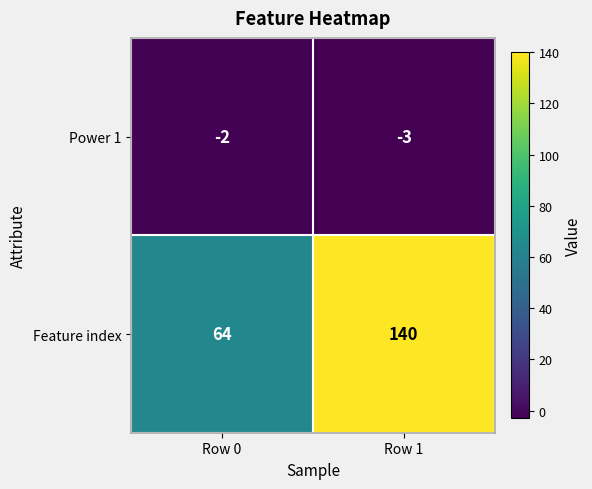

What is the minimum value for Feature index?

64